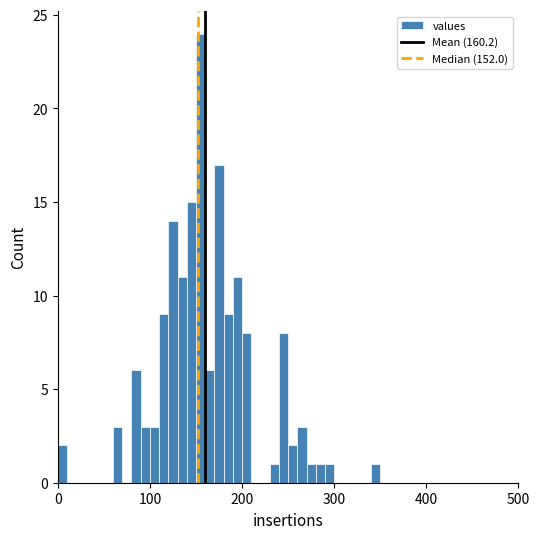

Around what value on the x-axis is the tallest bar? Give the approximate position of its centre, as read against the axis.

160